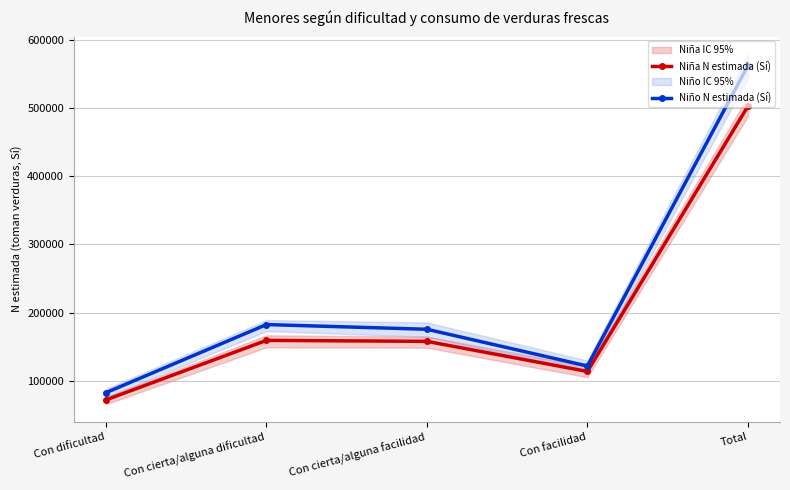

Reading right to left, list all the values displayed in this chart.

Niña N estimada (Sí): 502408	113611	157741	159163	71893
Niño N estimada (Sí): 561876	121620	175449	182338	82468